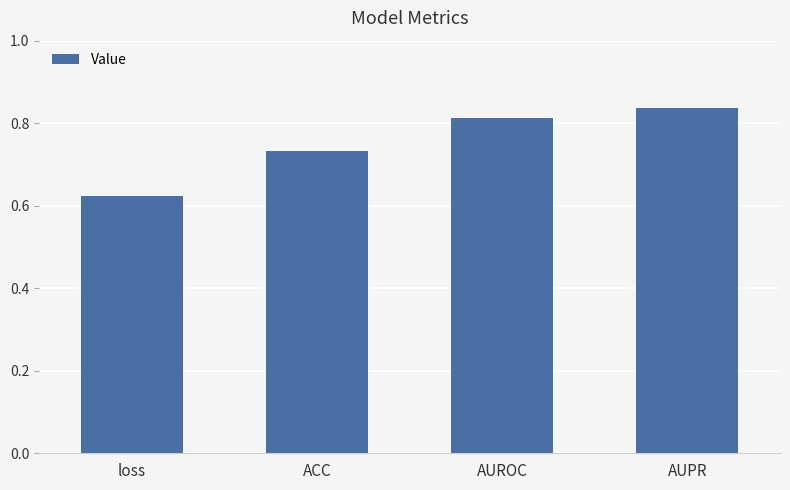

Where is the data nearest to the value 0?

loss